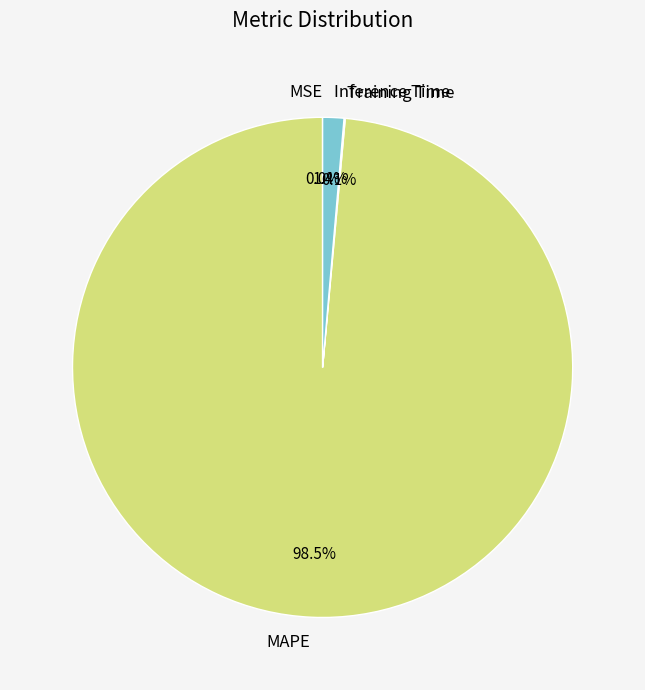

What is the largest slice in the pie chart?

MAPE